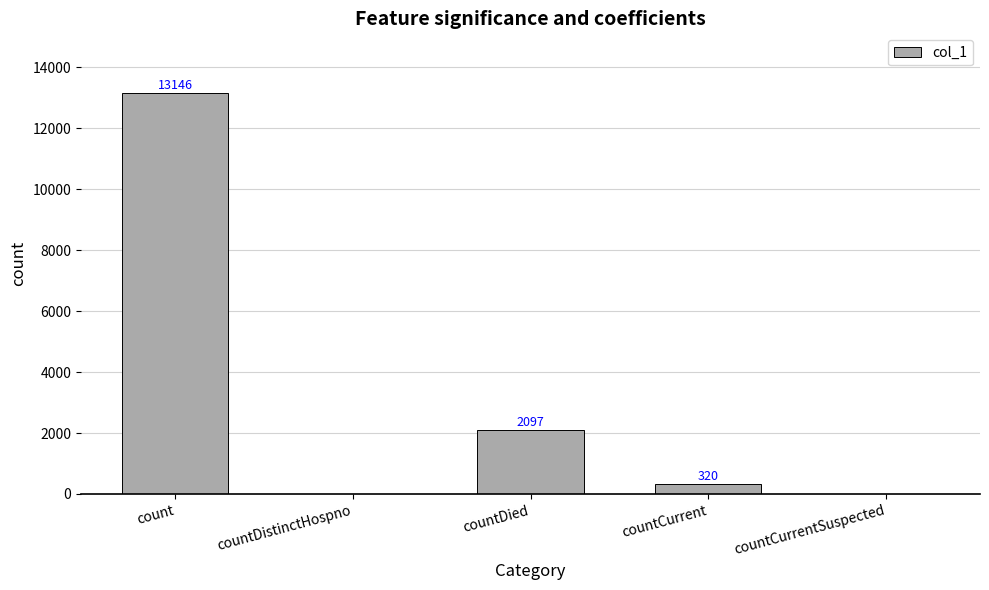

What is the sum of the values at countCurrent and countDied?

2417